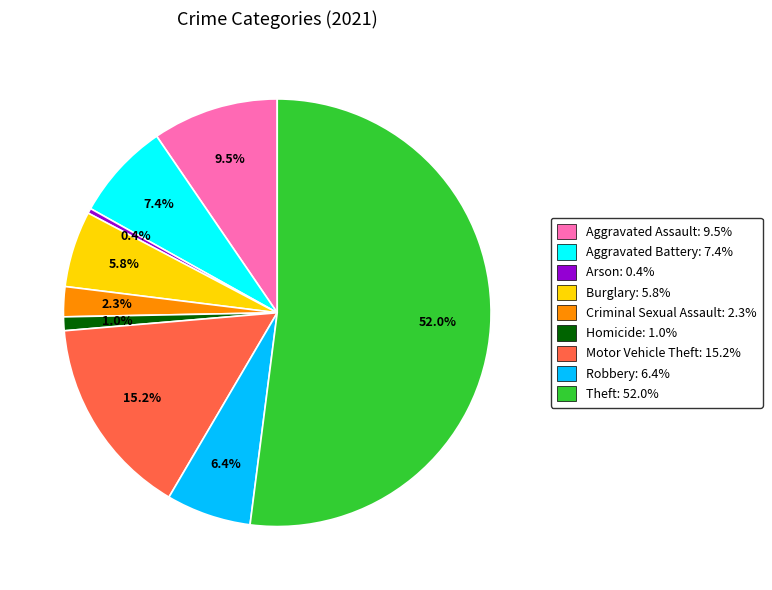

True or false: Criminal Sexual Assault accounts for 2% of the total.

True